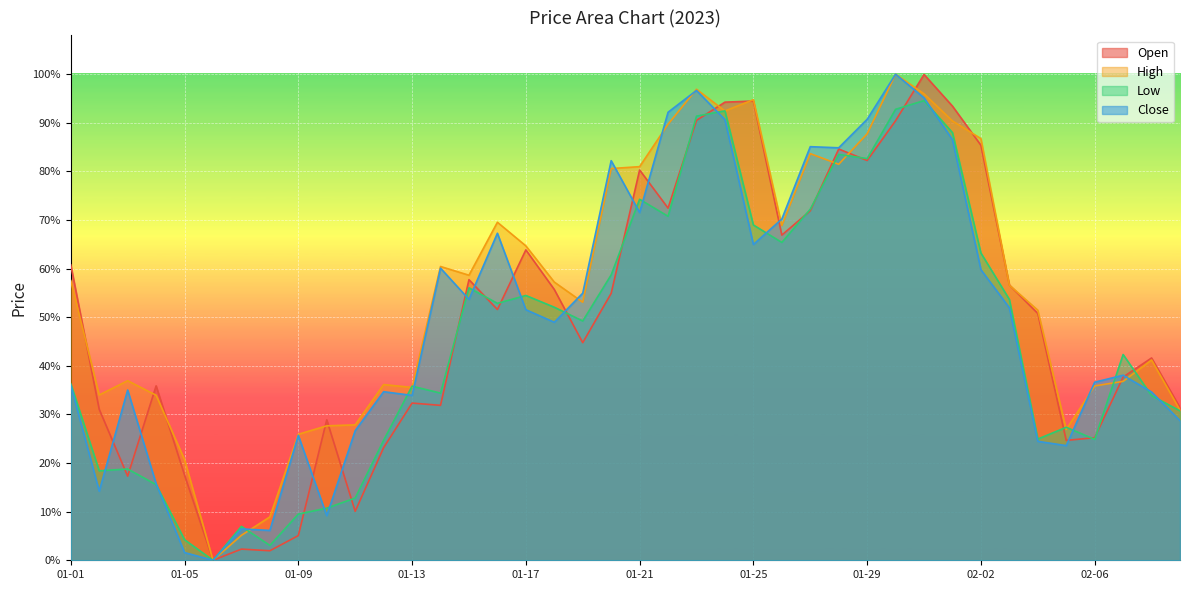

How many positive values does the Low series have?

39